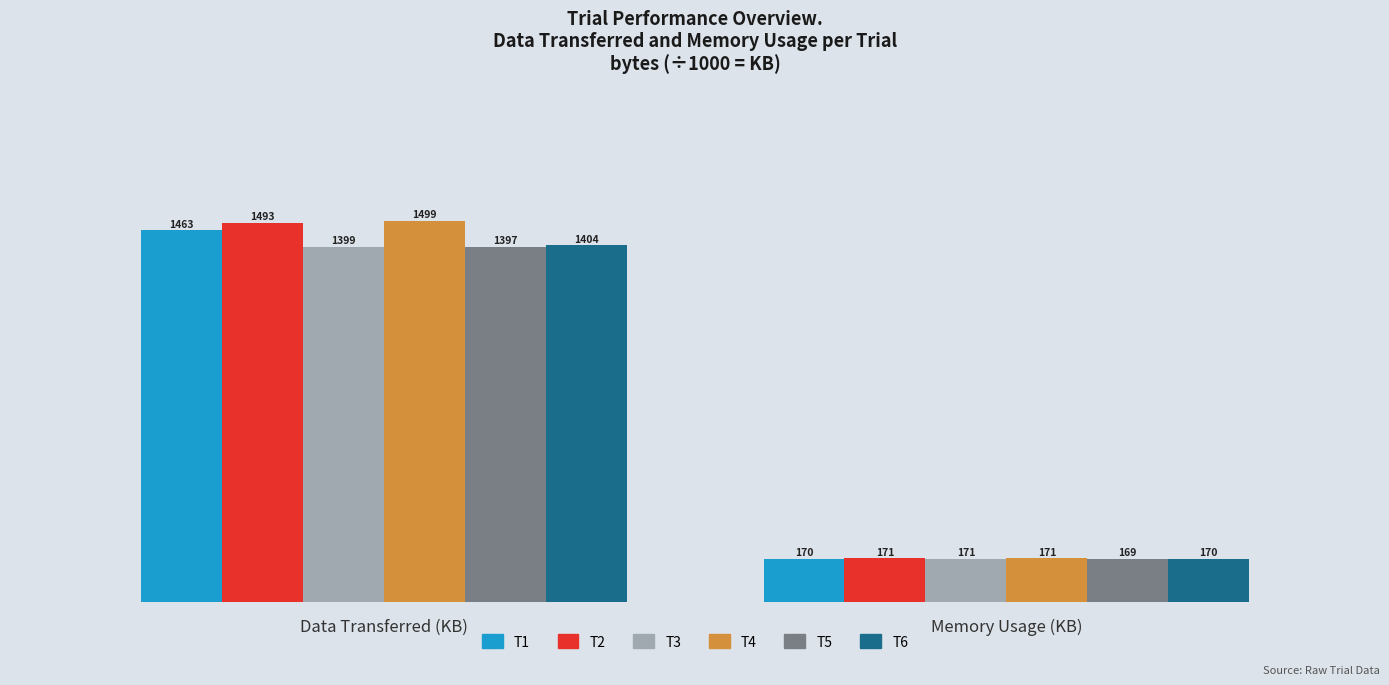

What are all the series names shown in the legend?

T1, T2, T3, T4, T5, T6